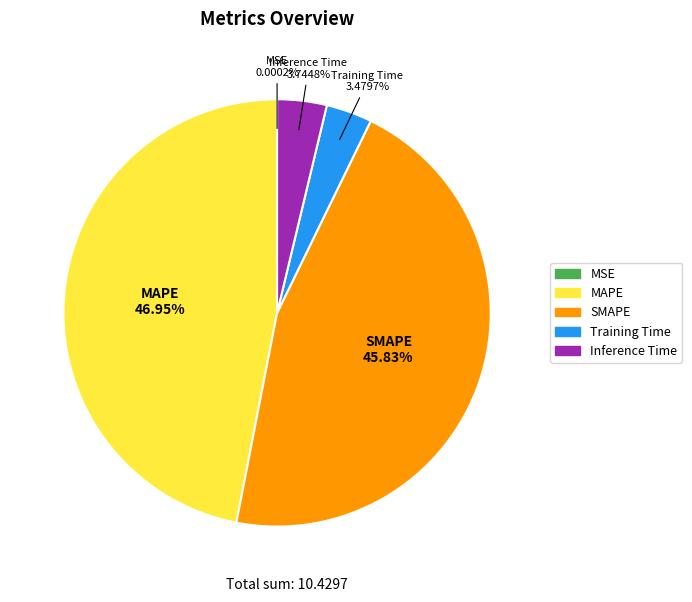

To the nearest percent, what is the average slice percentage?

20%